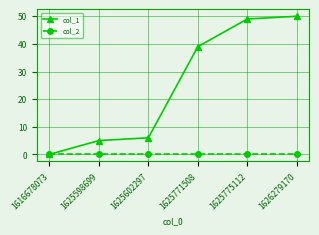

At how many categories does at least one series exceed 42?

2